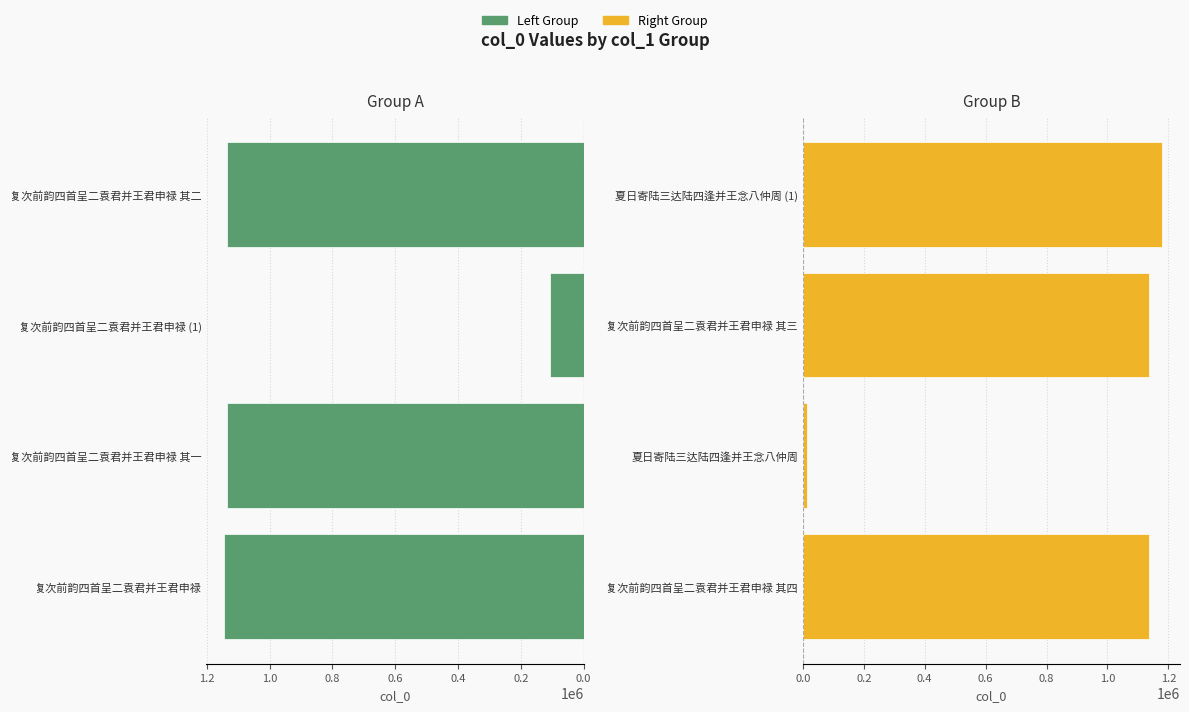

How many bars are there in total?

8